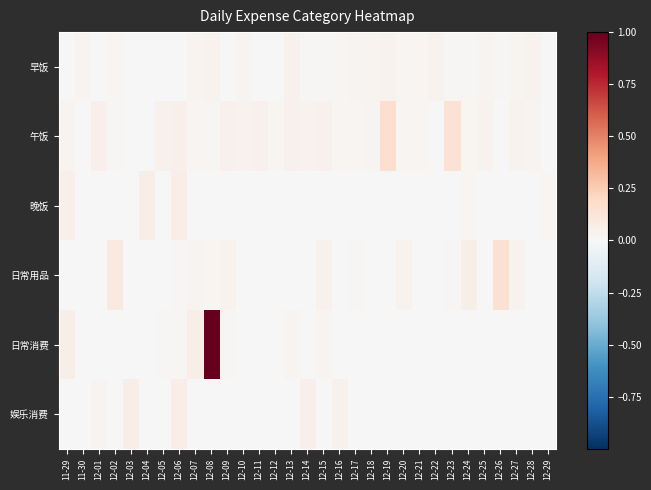

Which series has the widest spread of values?

日常消费